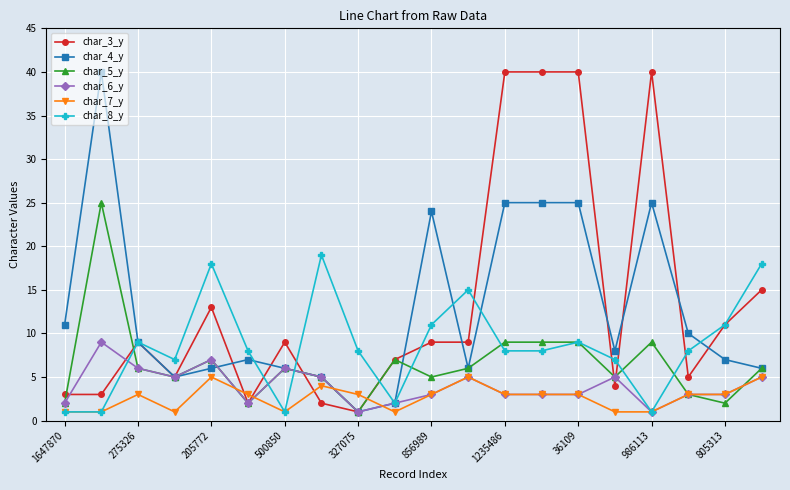

What is the maximum value shown in the chart?

40